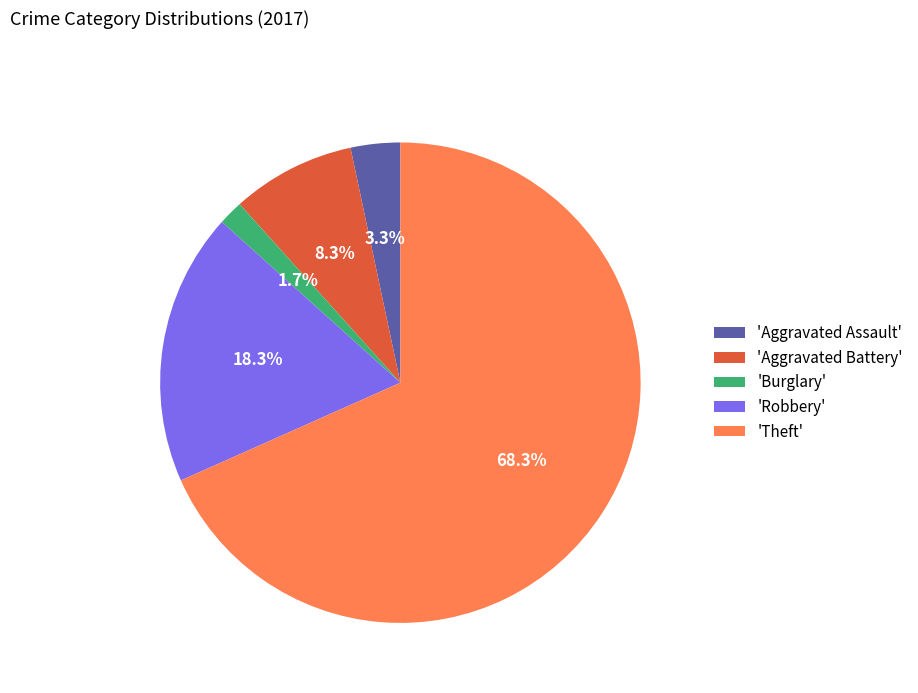

Is the sum of 'Robbery' and 'Aggravated Battery' greater than half?

No